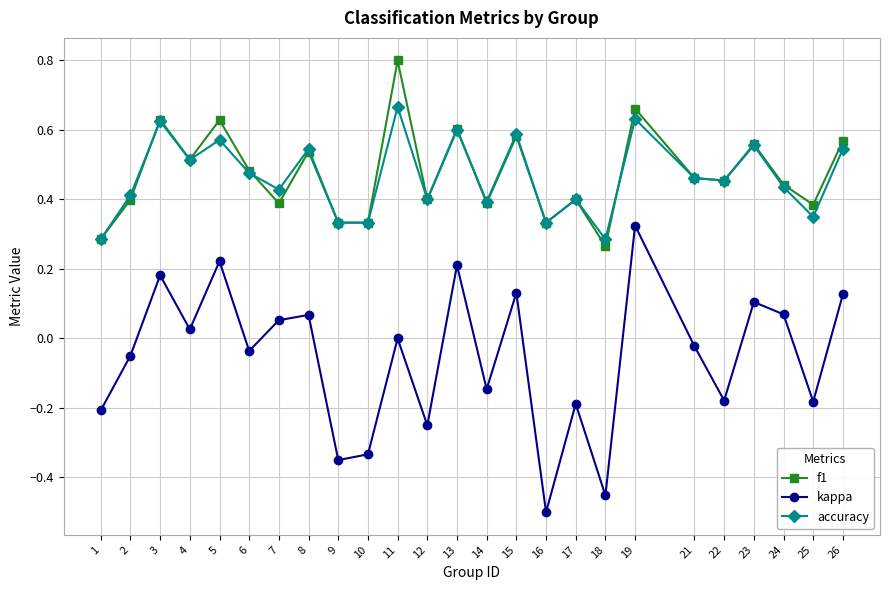

Which series has the largest range (max minus min)?

kappa